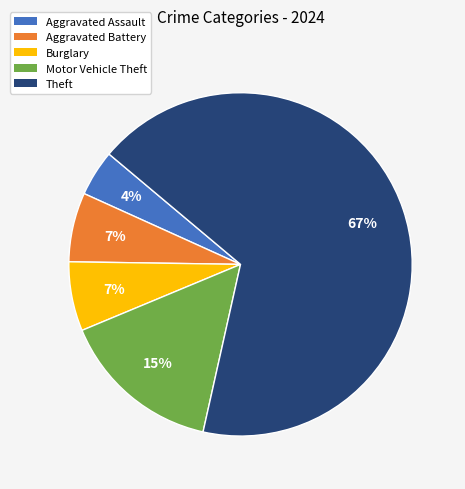

Is there a majority slice in this chart?

Yes